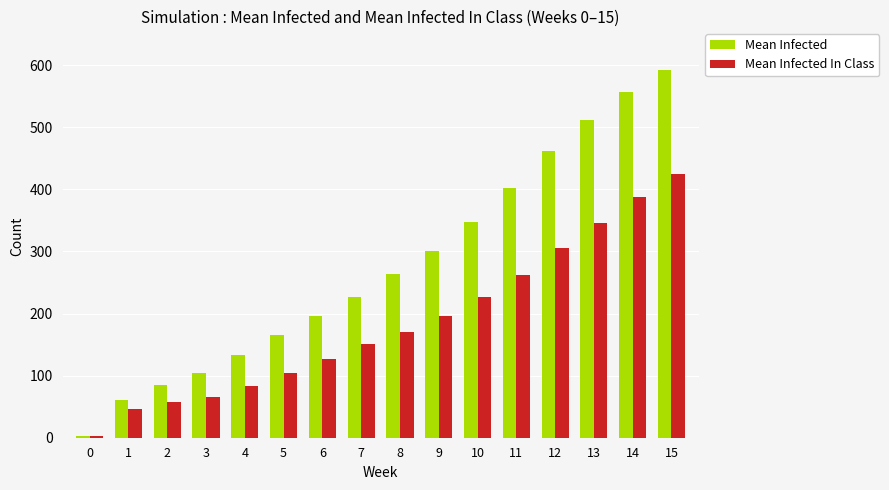

Which series has the largest total across all categories?

Mean Infected